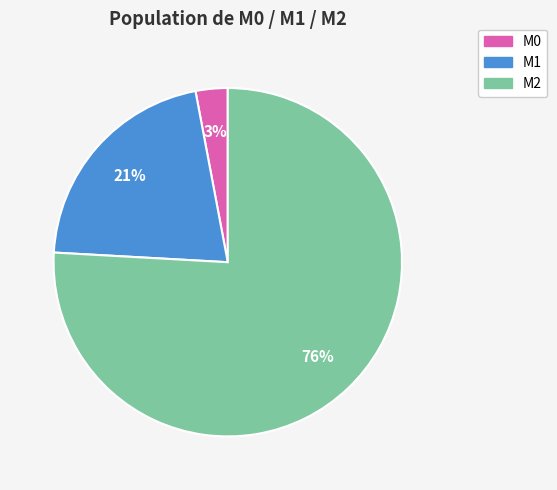

Rank the categories by value from lowest to highest.

M0, M1, M2